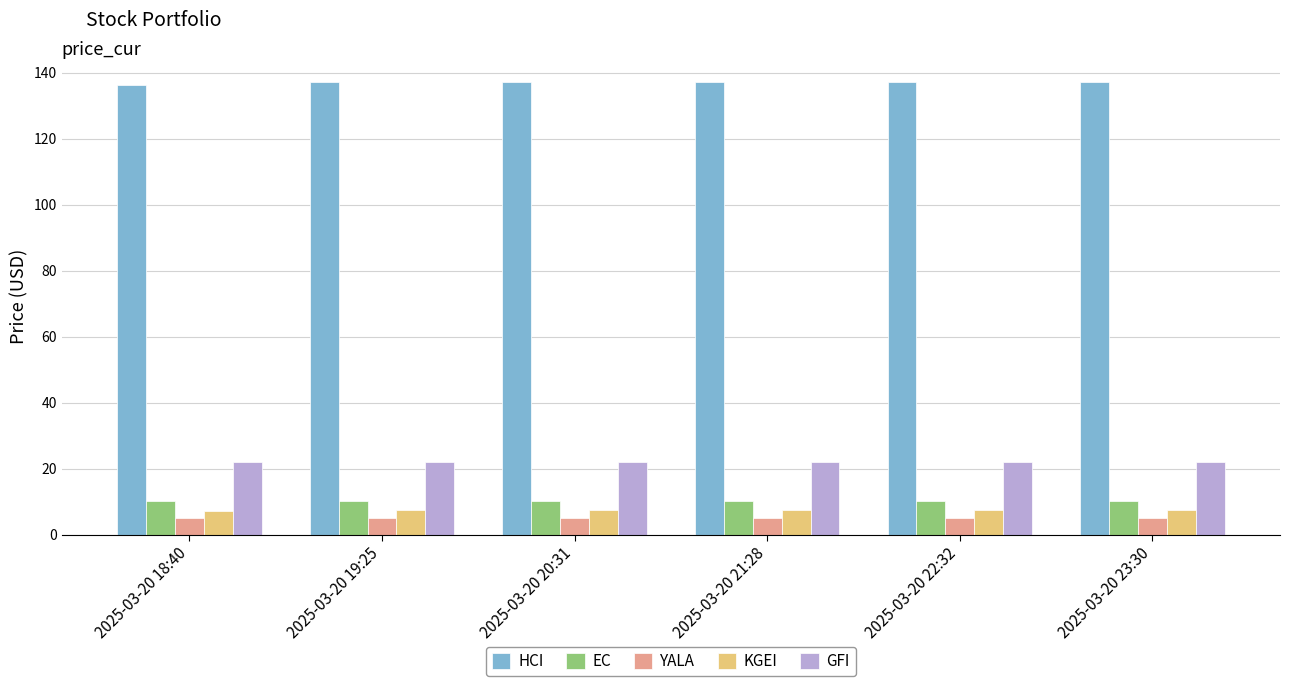

Count the number of categories in the chart.

6